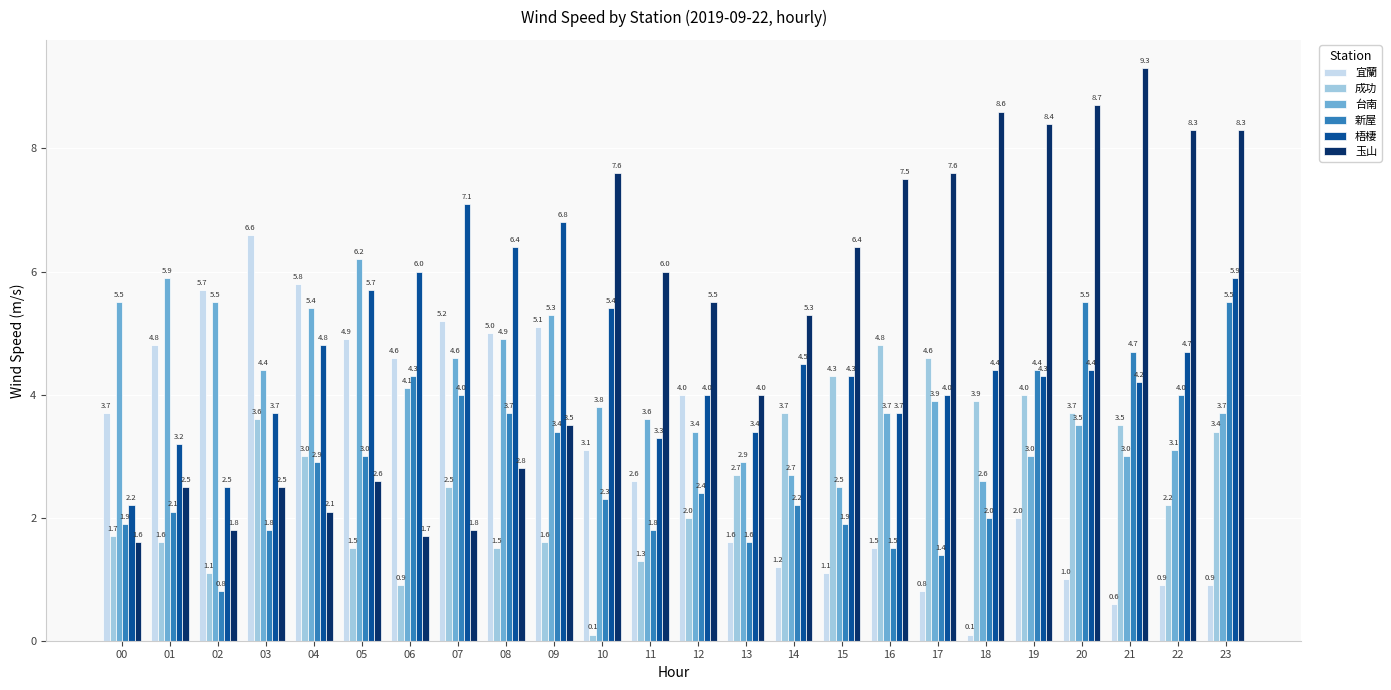

What is the value of the 新屋 bar at the 19th from the left?

2.0